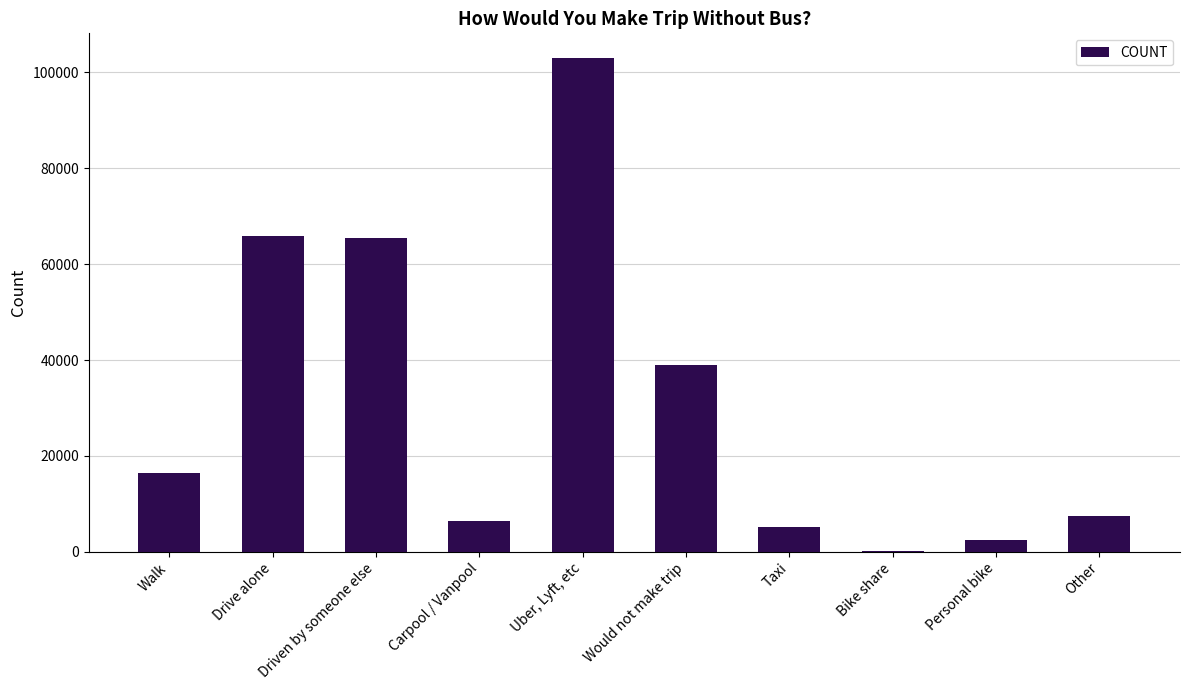

True or false: the data shows 103013.2 at Uber, Lyft, etc.

True